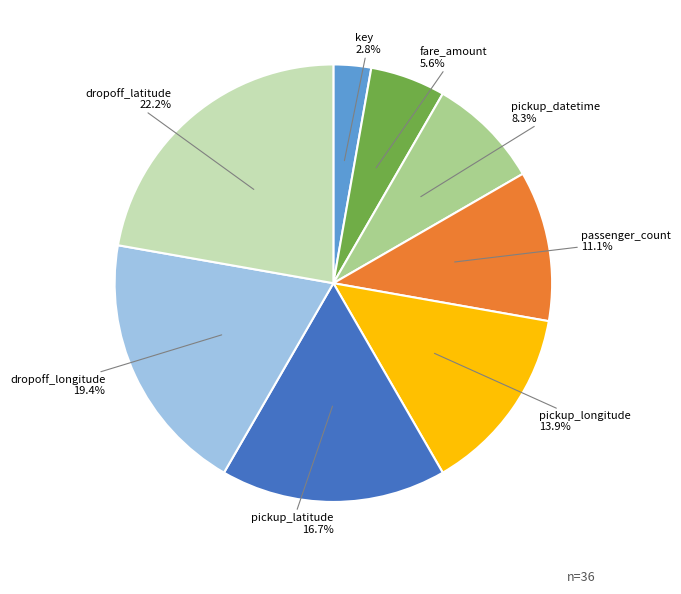

Is there any slice that represents more than half of the pie?

No